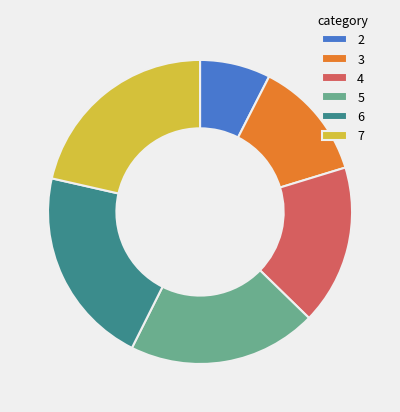

How many slices are in this pie chart?

6